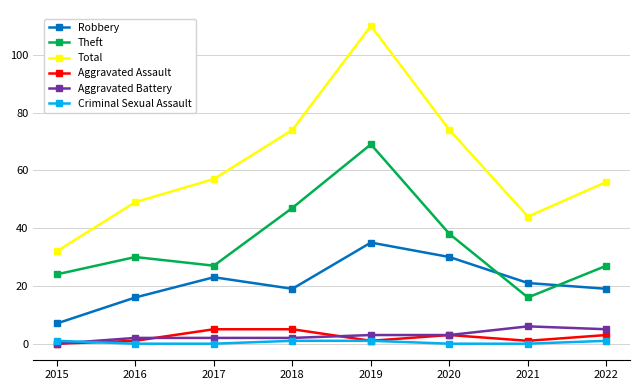

True or false: Criminal Sexual Assault has more than 2 points higher than both neighbors.

False